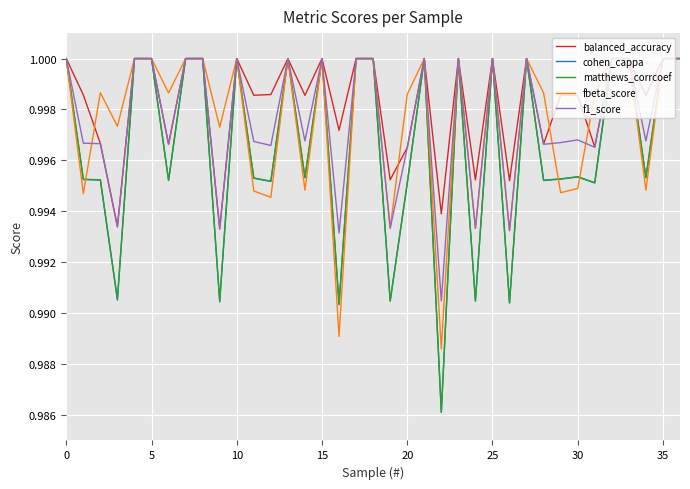

Which series has the widest spread of values?

cohen_cappa